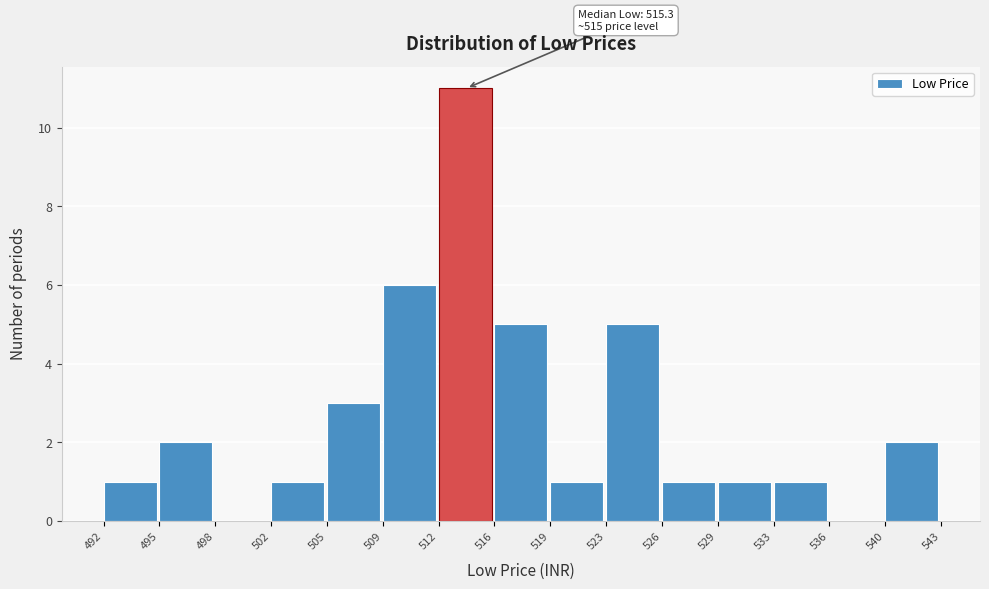

Which range on the x-axis has the tallest bar?

512 to 516